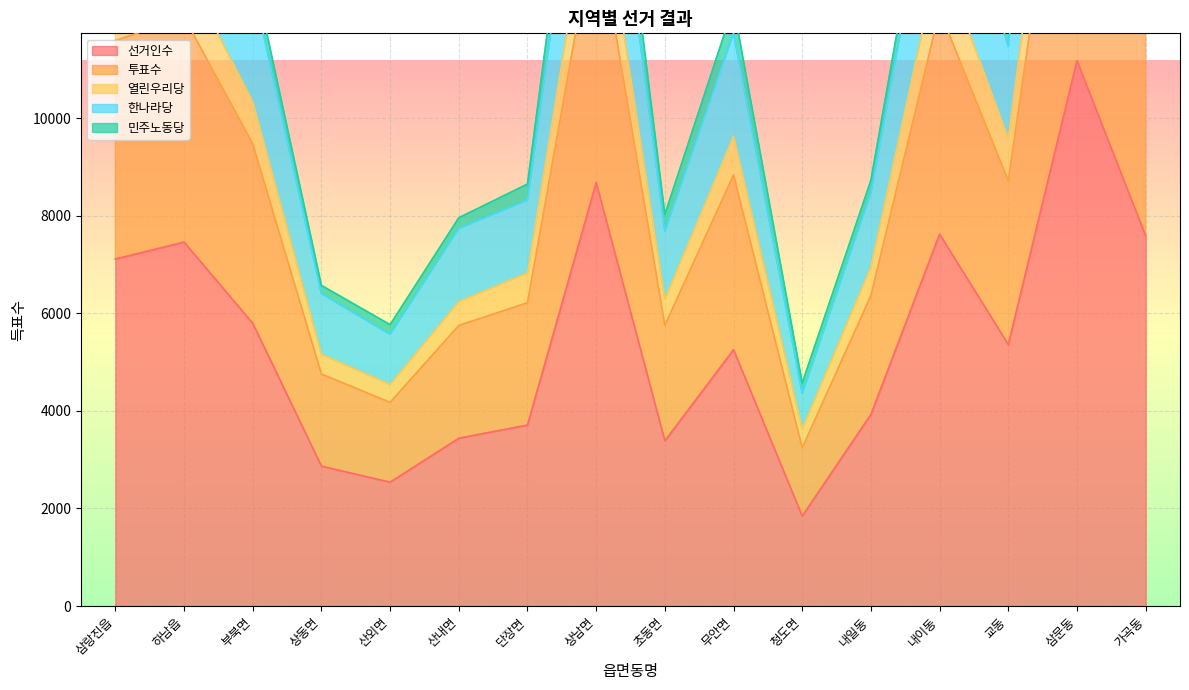

True or false: 선거인수 and 열린우리당 intersect in this chart.

False